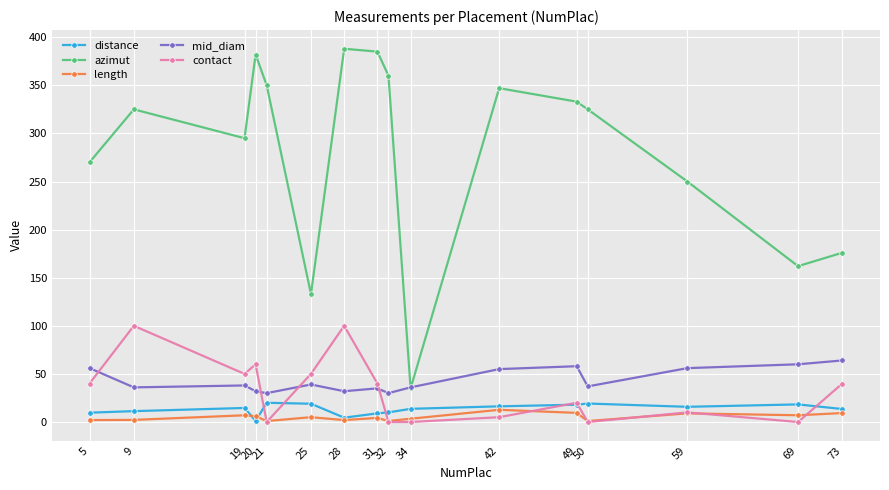

True or false: mid_diam and length cross at least once.

False